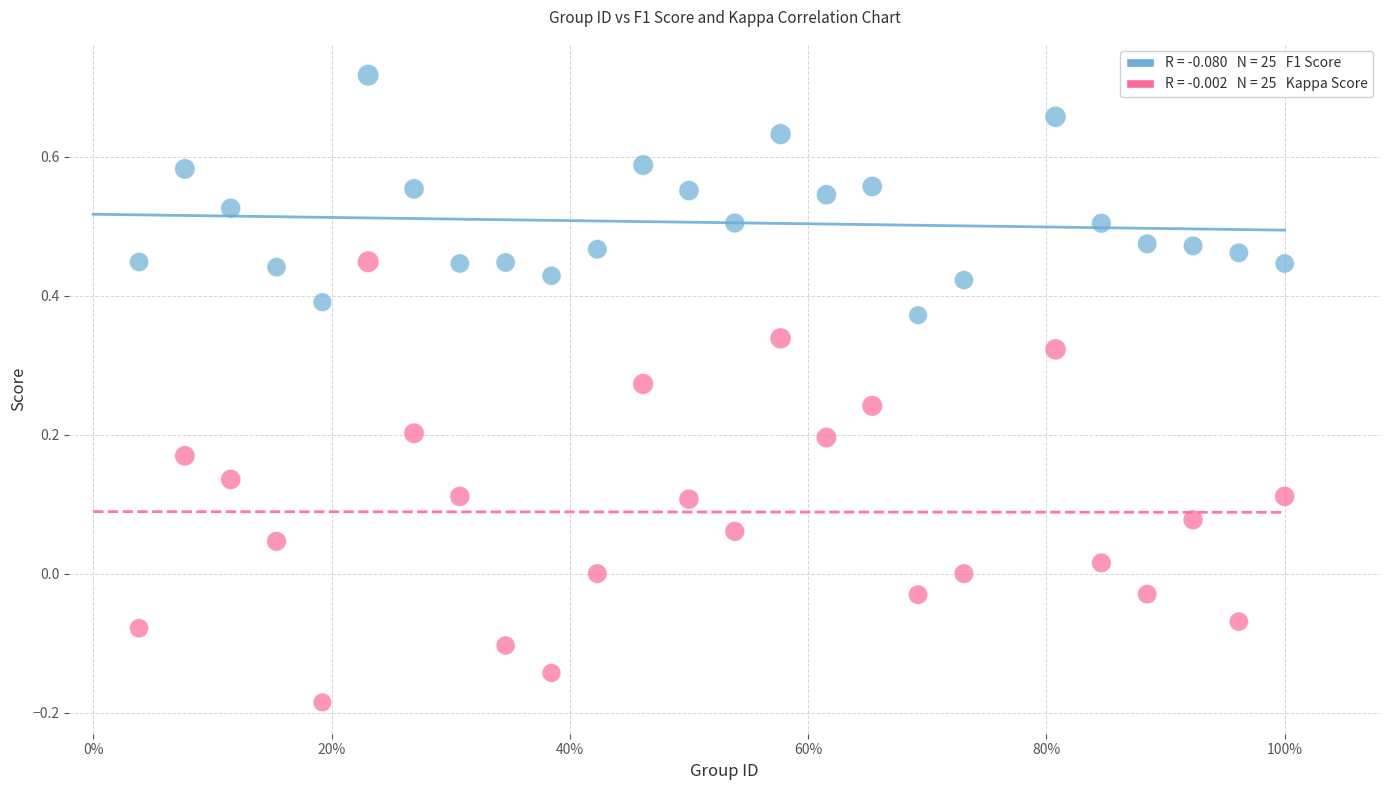

Across all data points, what is the range of Y values (max minus min)?

0.9